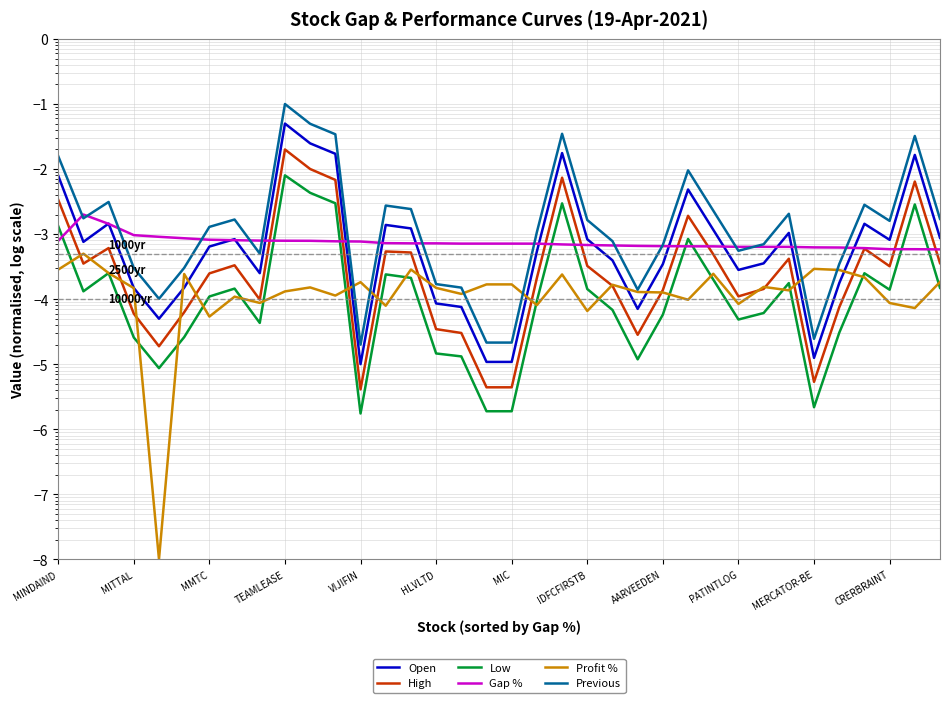

Which has a higher value, TEAMLEASE or VIJIFIN?

TEAMLEASE